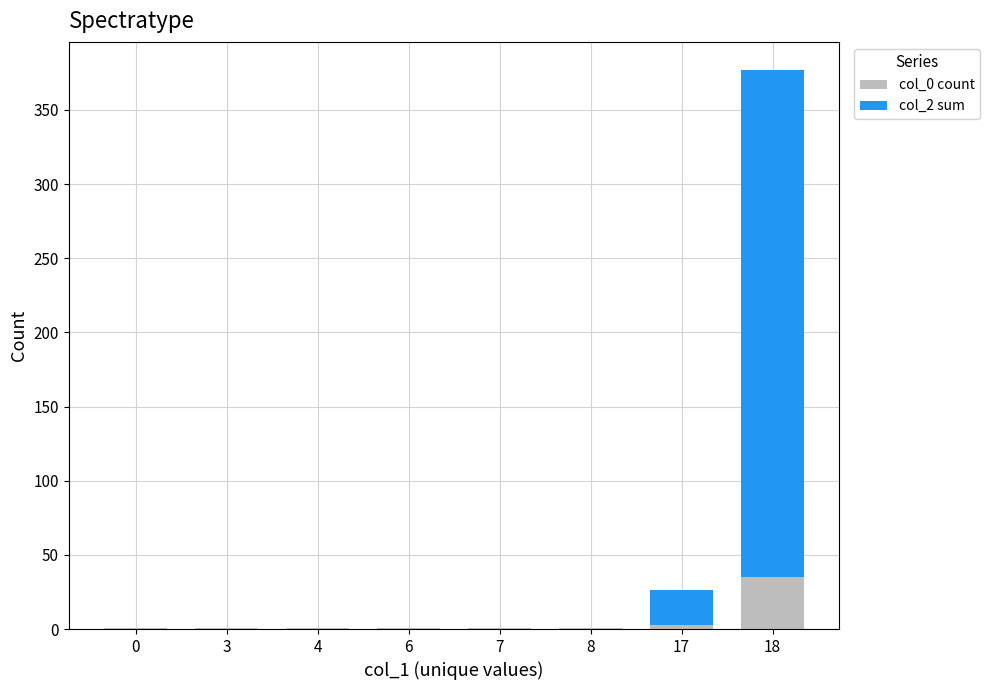

What are all the series names shown in the legend?

col_0 count, col_2 sum